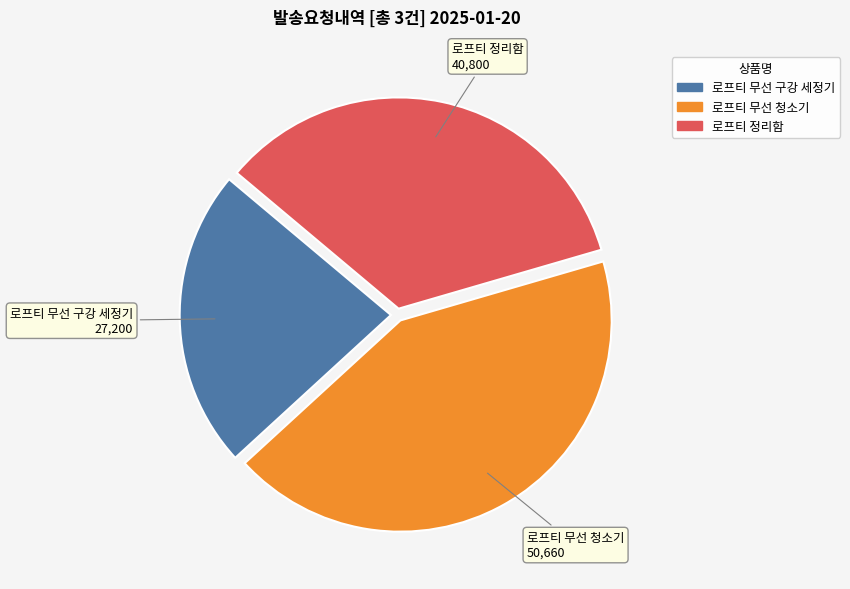

Count the number of slices in the pie.

3